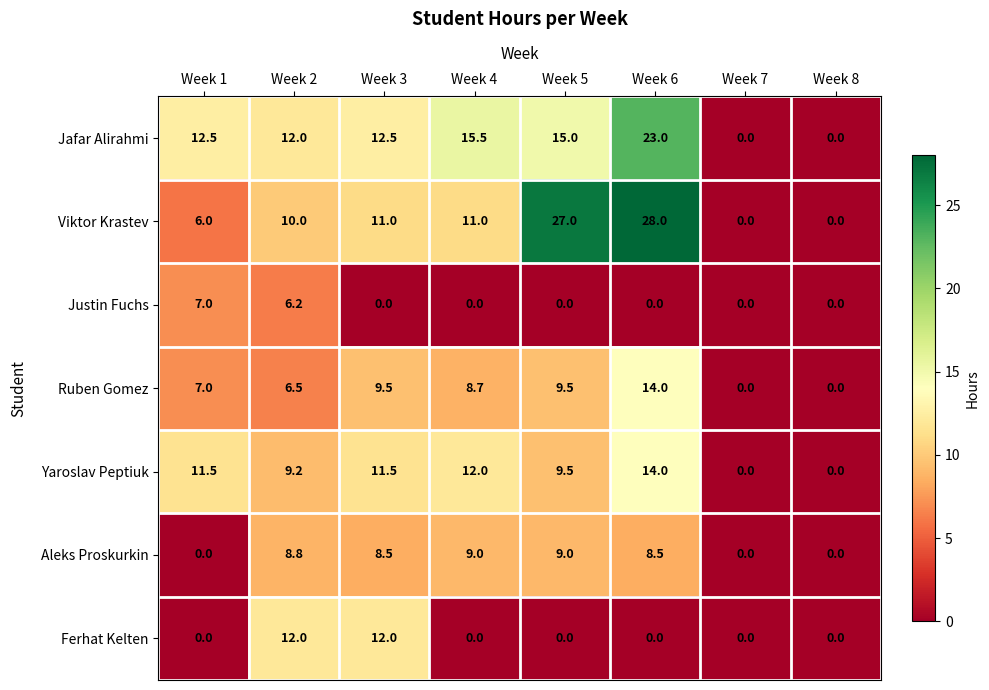

At Week 3, list the series in order from largest to smallest.

Jafar Alirahmi, Ferhat Kelten, Yaroslav Peptiuk, Viktor Krastev, Ruben Gomez, Aleks Proskurkin, Justin Fuchs